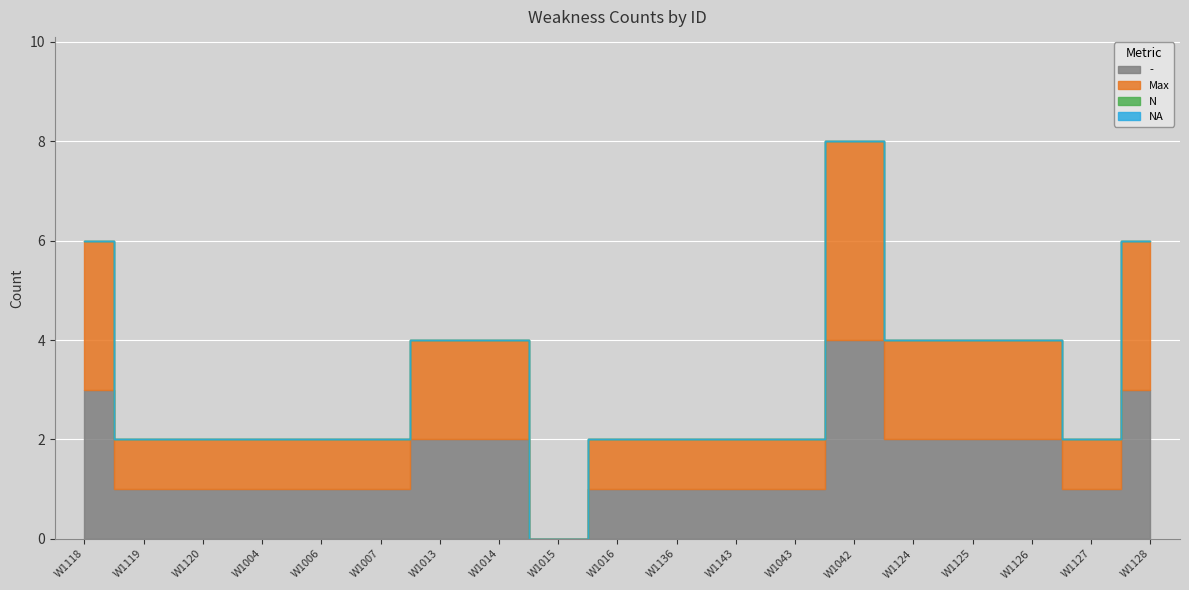

At which category is the sum across all series the highest?

W1042